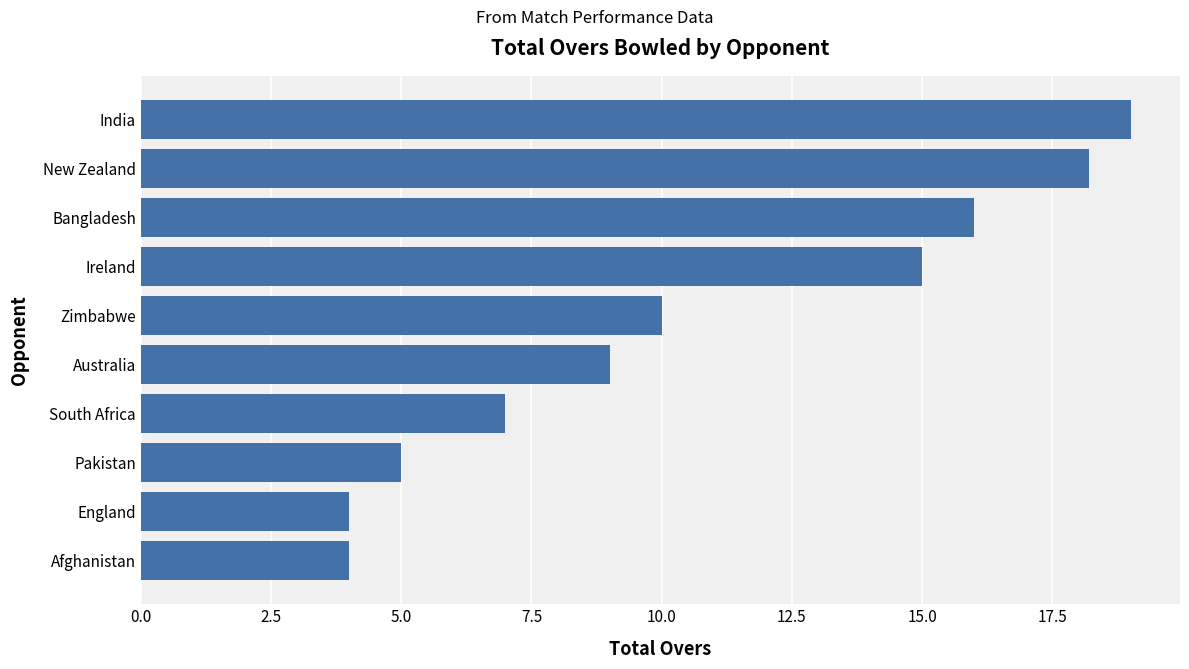

What is the maximum value shown in the chart?

19.0